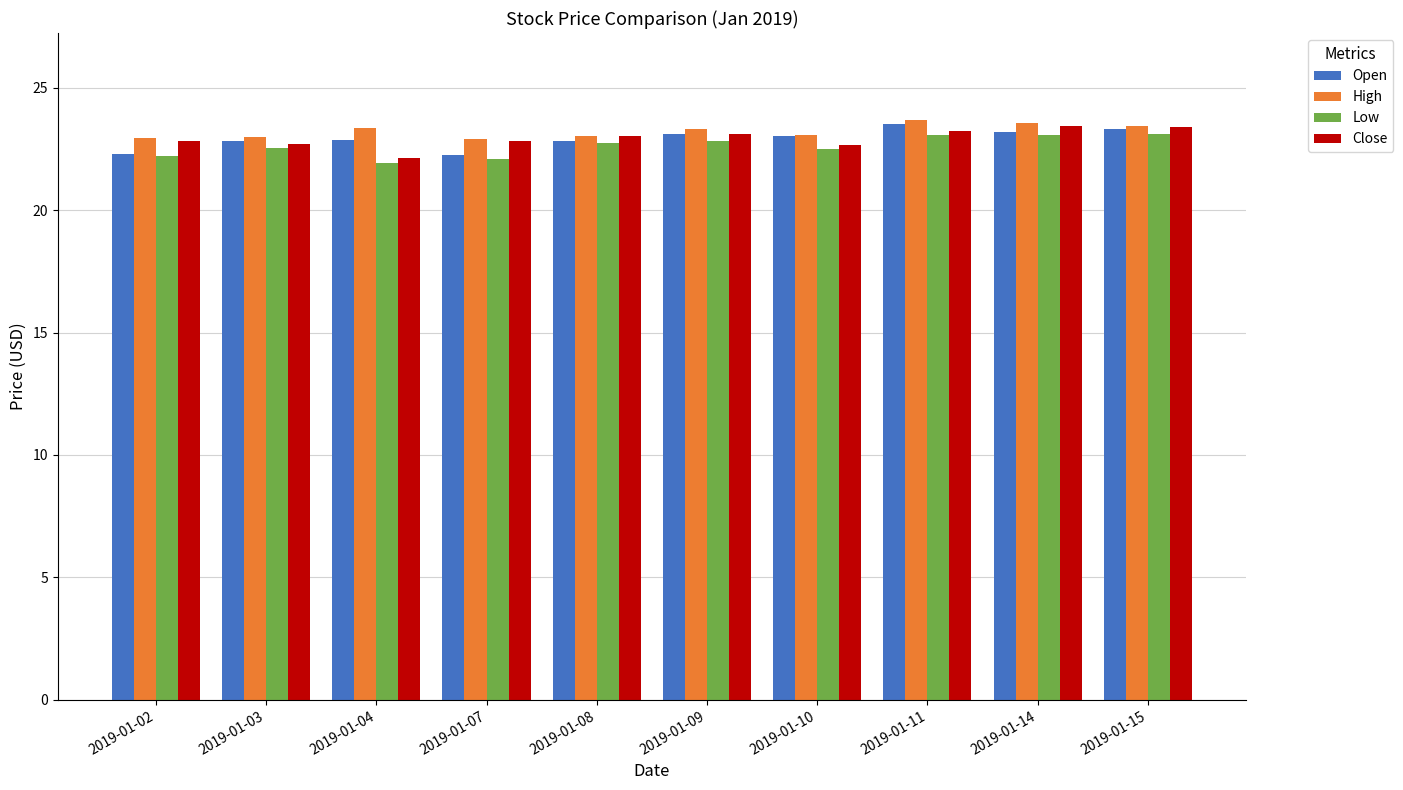

Are the bars horizontal?

No